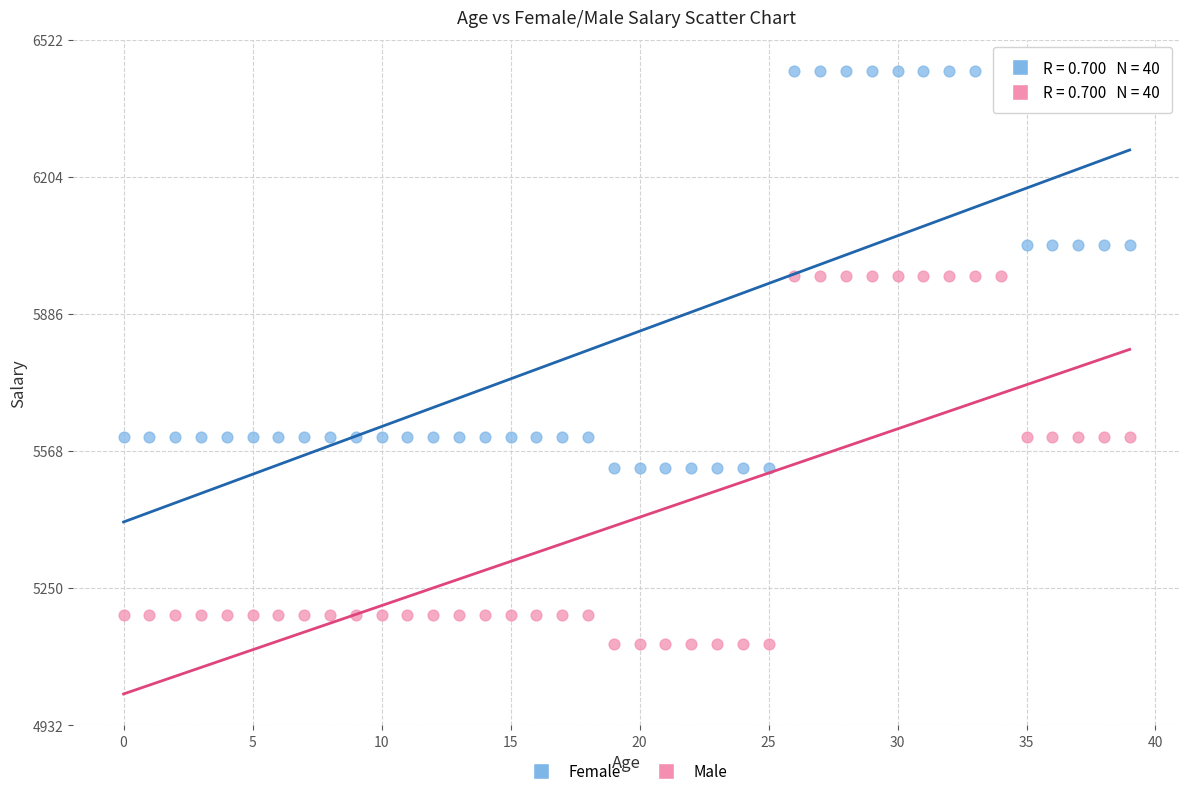

Across all data points, what is the range of Y values (max minus min)?

1329.3